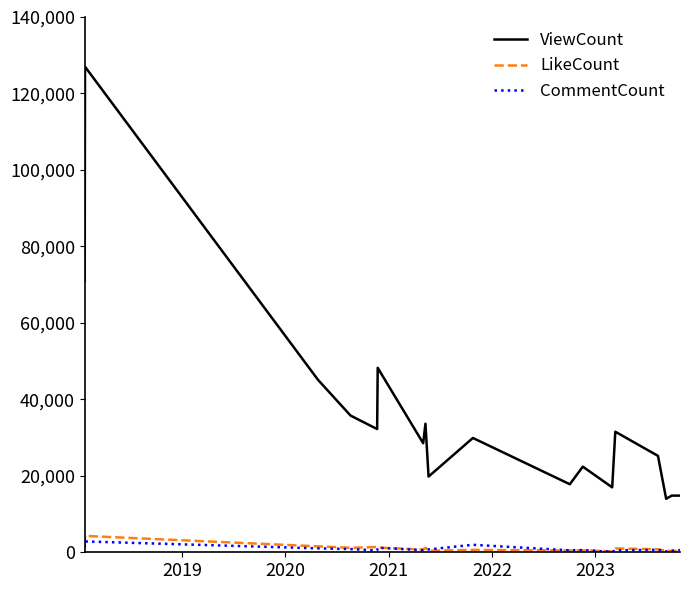

True or false: ViewCount and CommentCount intersect in this chart.

False